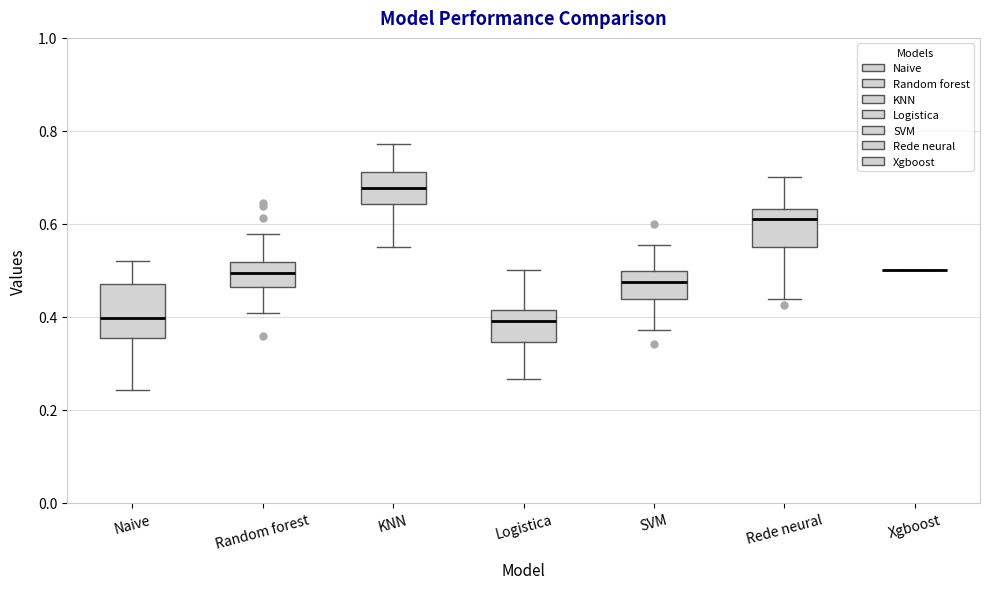

Reading left to right, read every box against the y-axis: the position of its median line, the range the box covers, and the ends of its whiskers. The values are not printed on the chart, so give them approximately, as read against the axis.

Naive: median 0.40, box 0.36 to 0.48, whiskers 0.24 to 0.52
Random forest: median 0.50, box 0.46 to 0.52, whiskers 0.40 to 0.58
KNN: median 0.68, box 0.64 to 0.72, whiskers 0.56 to 0.78
Logistica: median 0.40, box 0.34 to 0.42, whiskers 0.26 to 0.50
SVM: median 0.48, box 0.44 to 0.50, whiskers 0.38 to 0.56
Rede neural: median 0.62, box 0.56 to 0.64, whiskers 0.44 to 0.70
Xgboost: box collapsed to a line at 0.50, whiskers 0.50 to 0.50